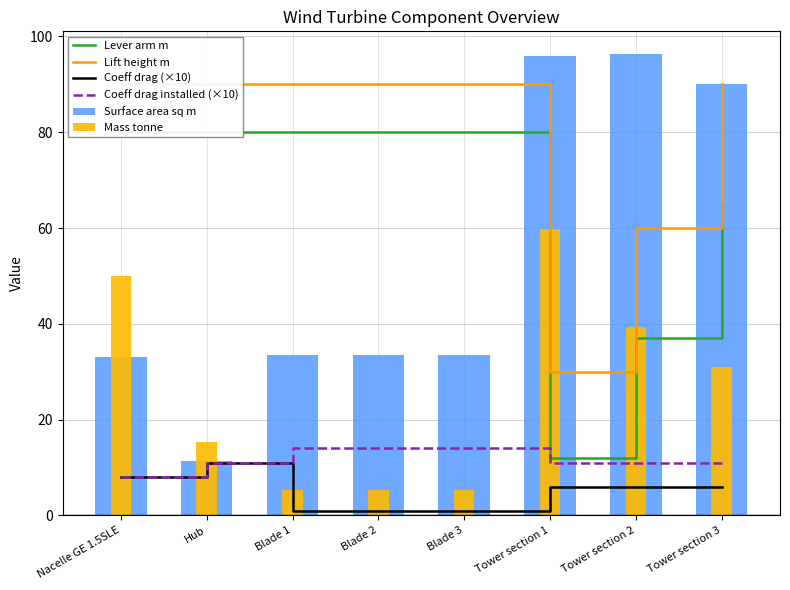

At which label is Lever arm m closest to 46?

Tower section 2